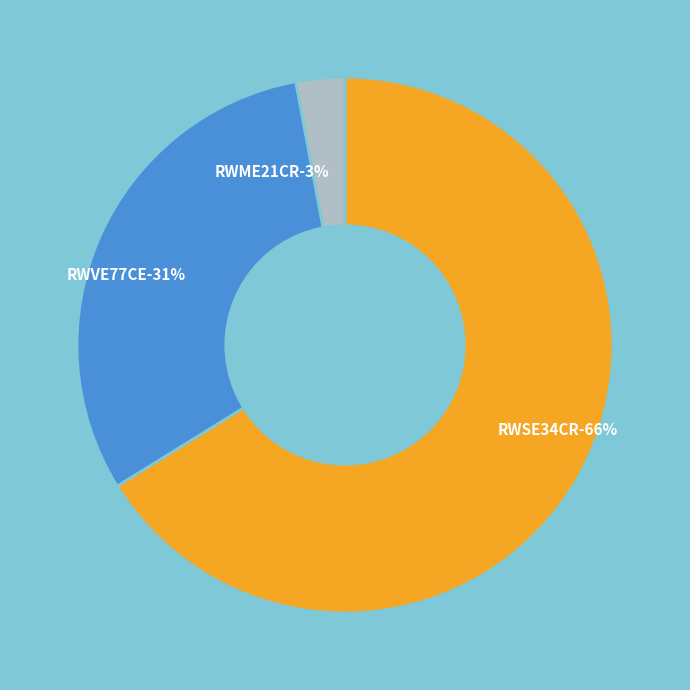

To the nearest percent, what percentage of the pie is RWME21CR?

3%